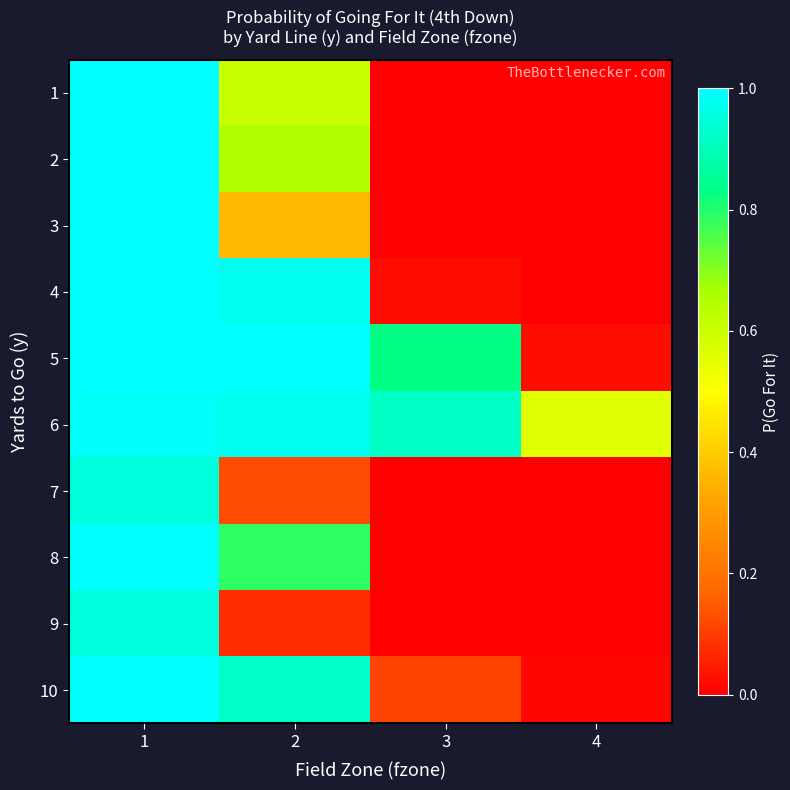

Reading right to left, list all the values displayed in this chart.

1: 4=0.0	3=0.0	2=0.6	1=1.0
2: 4=0.0	3=0.0	2=0.6	1=1.0
3: 4=0.0	3=0.0	2=0.4	1=1.0
4: 4=0.0	3=0.0	2=1.0	1=1.0
5: 4=0.0	3=0.8	2=1.0	1=1.0
6: 4=0.6	3=0.9	2=1.0	1=1.0
7: 4=0.0	3=0.0	2=0.1	1=1.0
8: 4=0.0	3=0.0	2=0.8	1=1.0
9: 4=0.0	3=0.0	2=0.1	1=1.0
10: 4=0.0	3=0.1	2=0.9	1=1.0